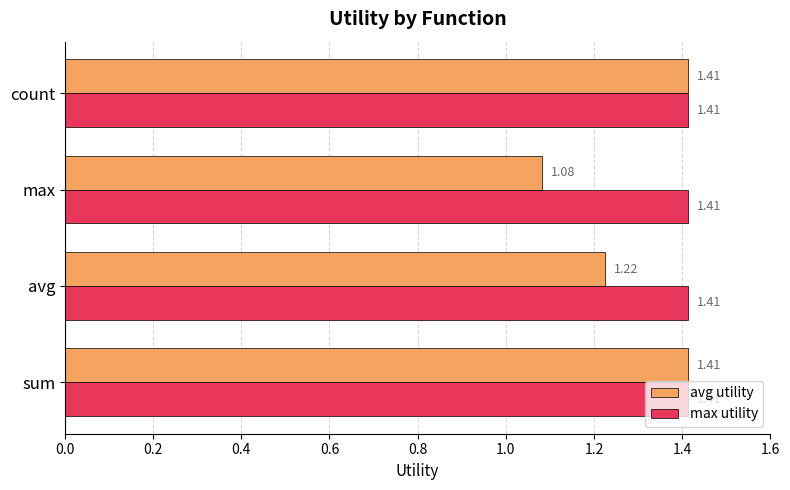

Rank the series at max from highest to lowest value.

max utility, avg utility